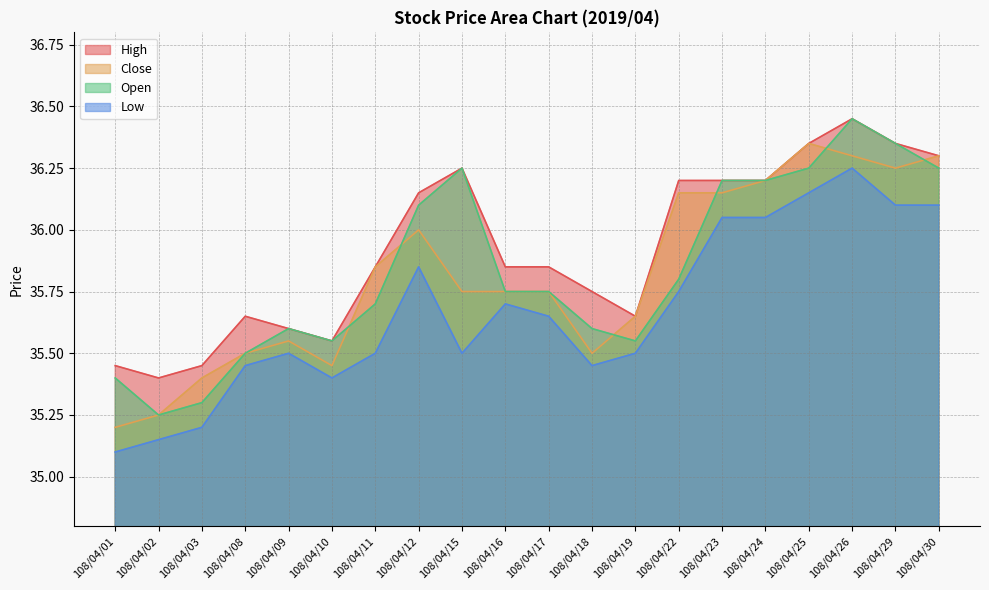

Is the value of Low at 108/04/29 greater than the value of Close at 108/04/09?

Yes